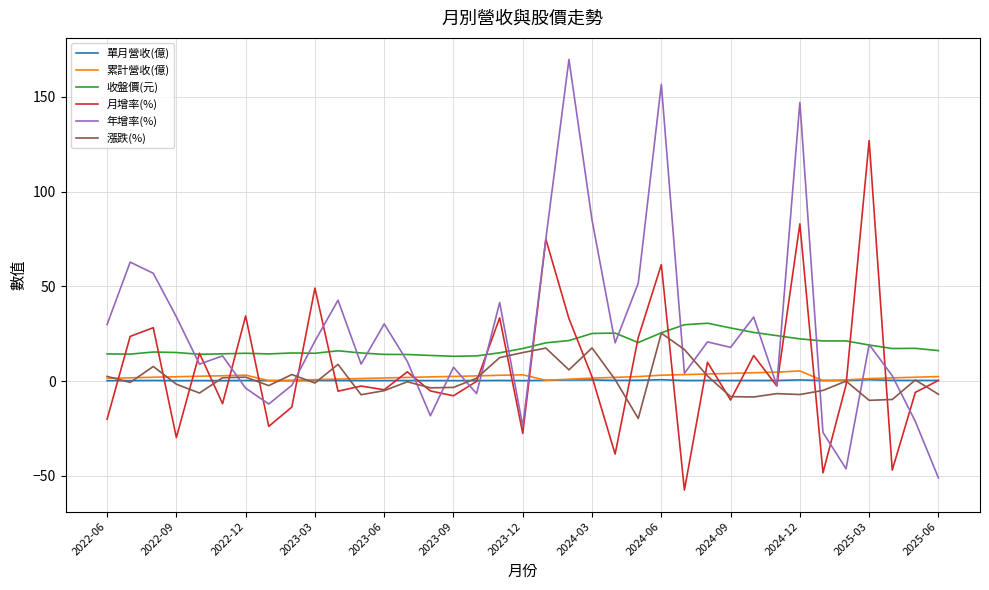

List the series in order of their peak value, lowest first.

單月營收(億), 累計營收(億), 漲跌(%), 收盤價(元), 月增率(%), 年增率(%)